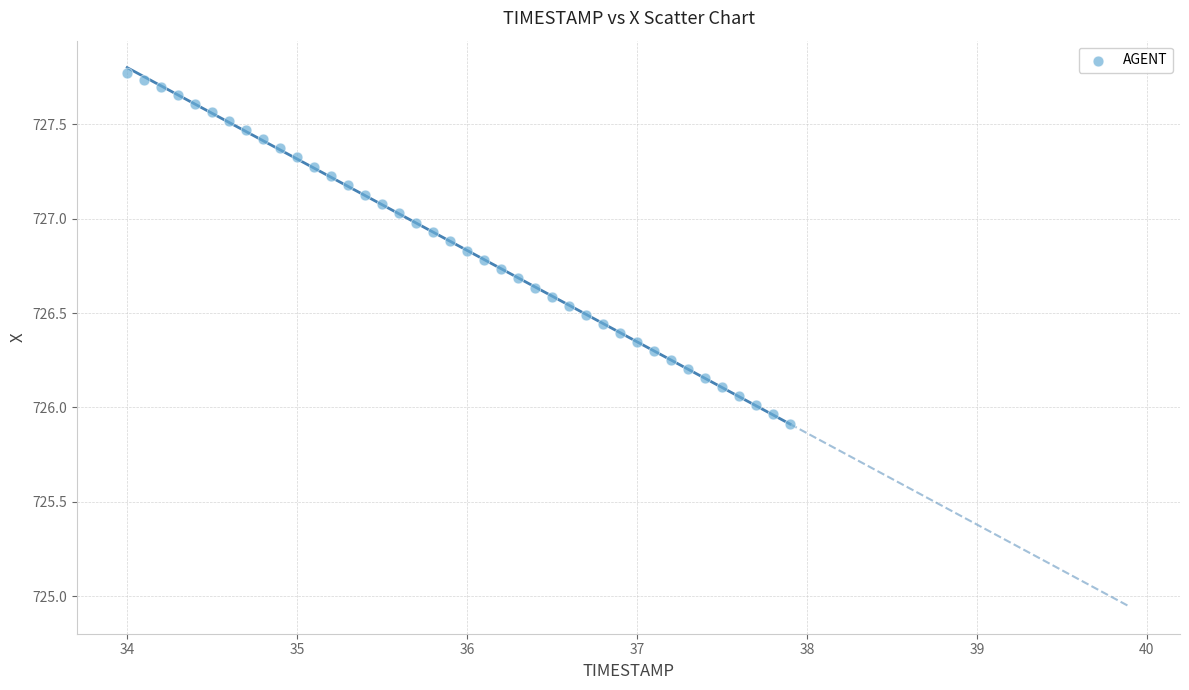

What is the range of Y values (max minus min)?

1.9